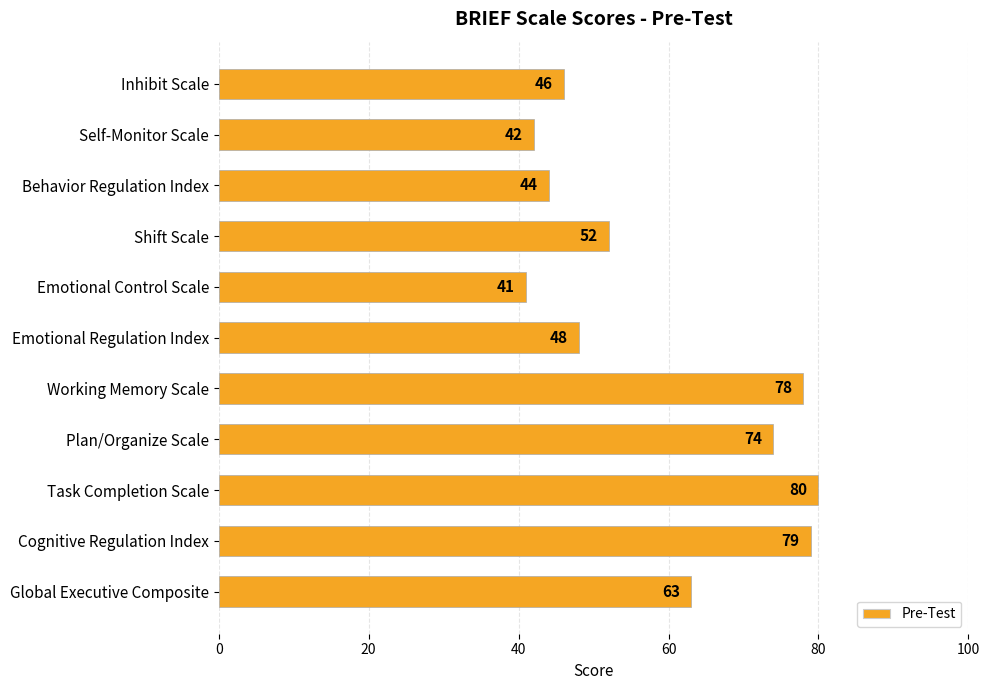

What position from the bottom is Behavior Regulation Index?

9